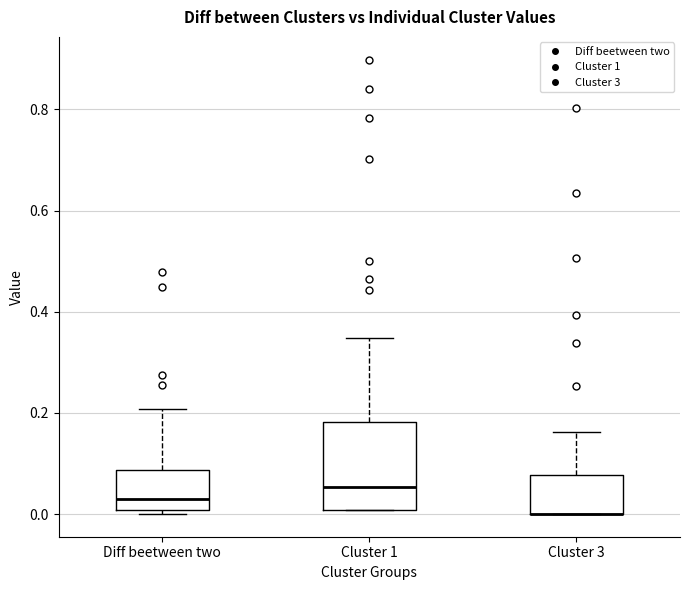

Where does the upper whisker of the box for Cluster 1 end on the y-axis? The values are not printed on the chart, so give them approximately, as read against the axis.

0.34